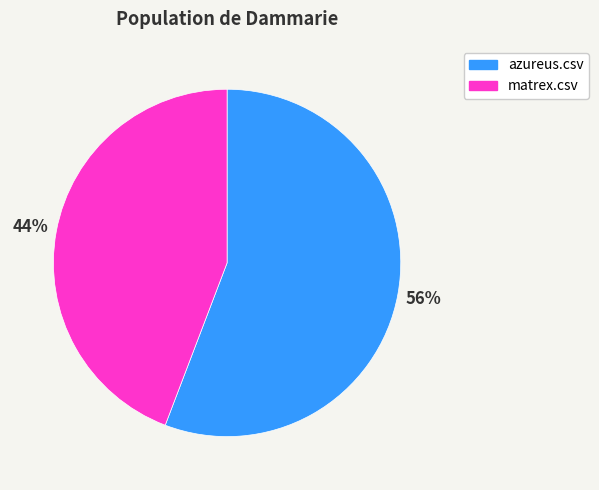

Combined, do azureus.csv and matrex.csv account for over 50%?

Yes